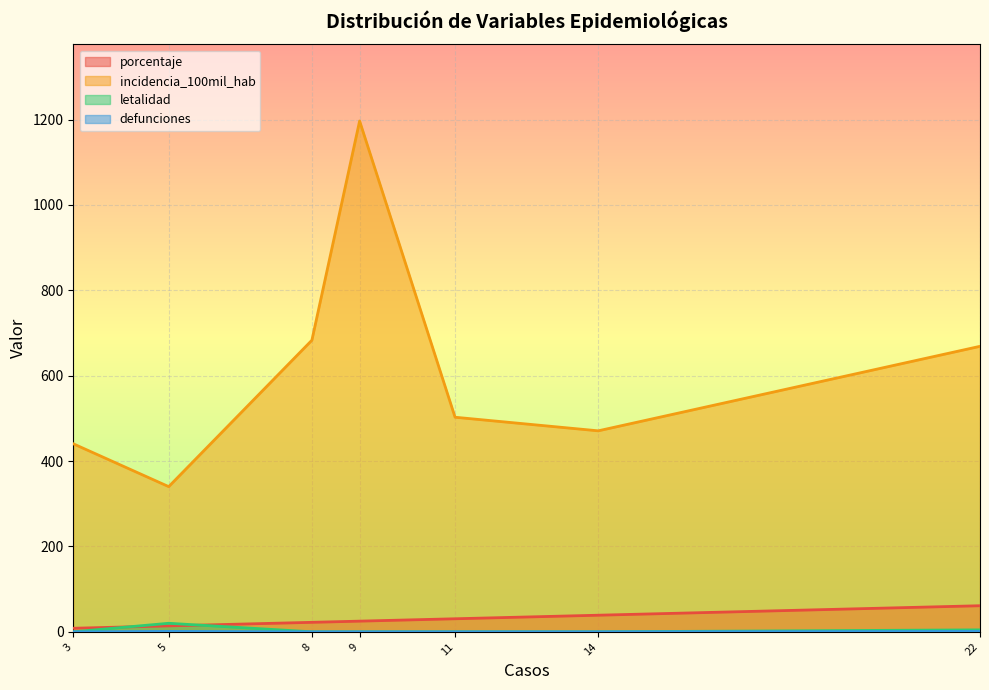

What is the maximum value for porcentaje?

61.1